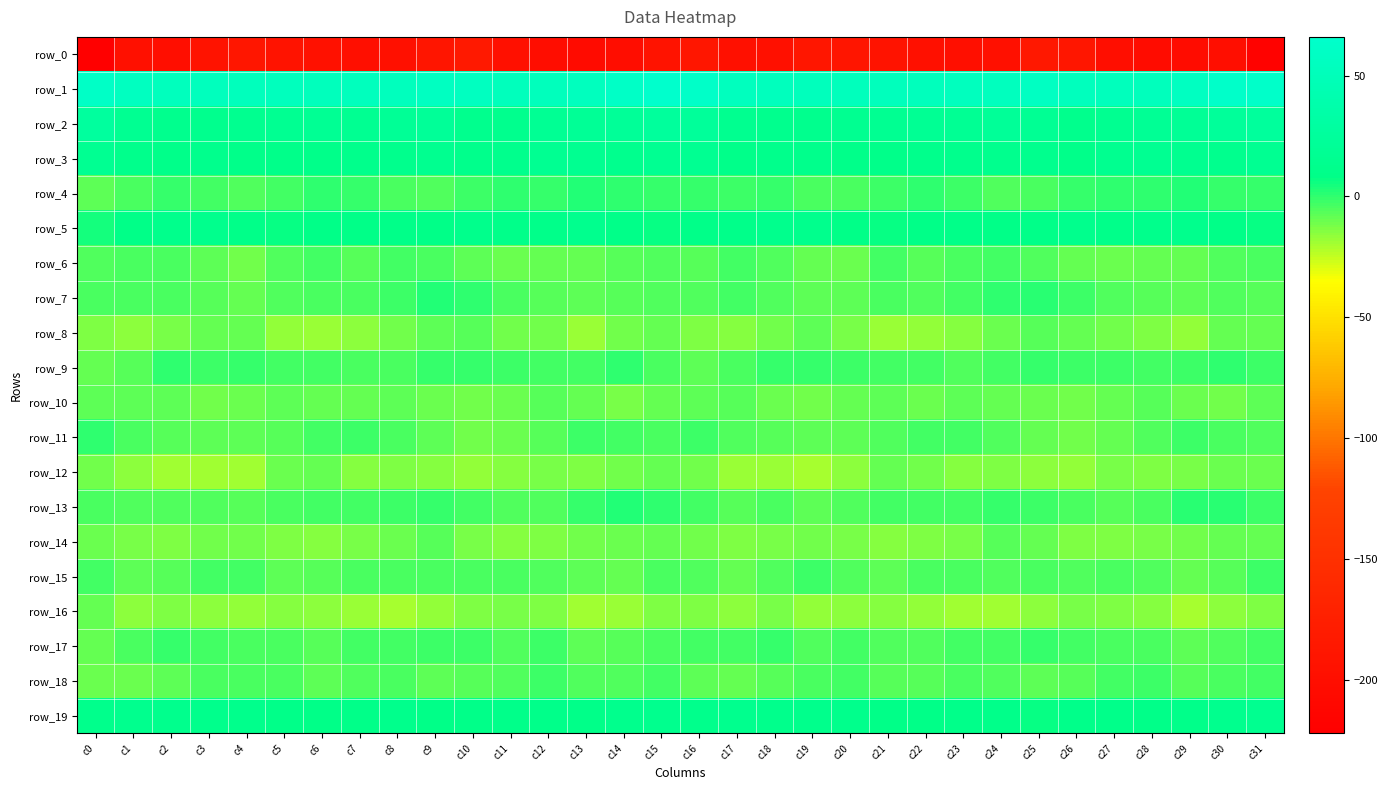

At c17, list the series in order from smallest to largest.

row_0, row_12, row_16, row_8, row_14, row_18, row_15, row_10, row_13, row_11, row_9, row_6, row_17, row_7, row_4, row_5, row_3, row_19, row_2, row_1